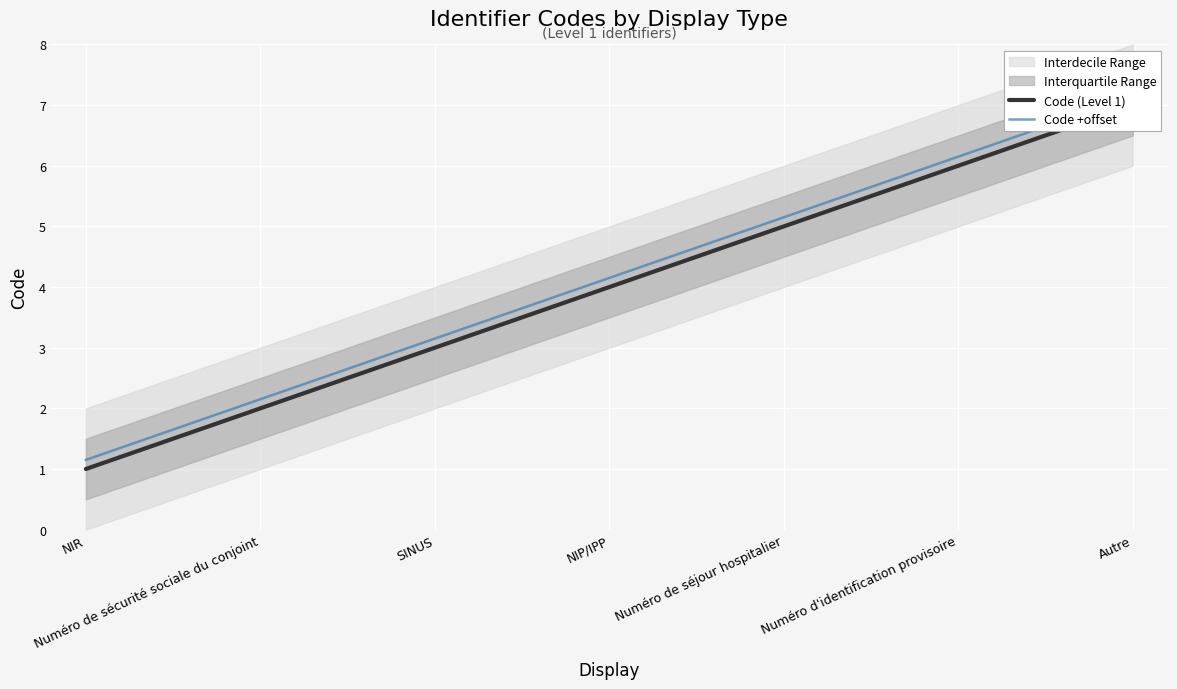

What is the average value of the Code +offset series?

4.2